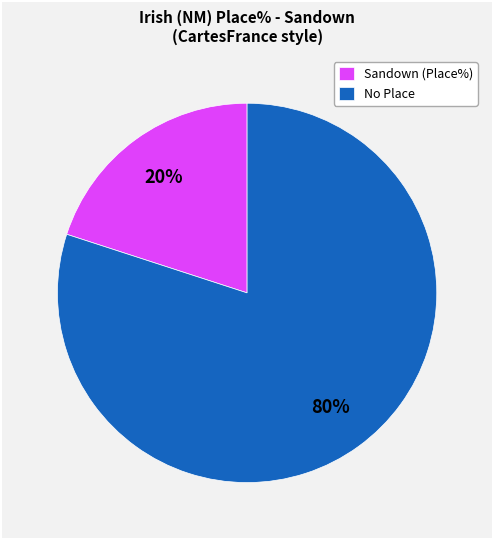

To the nearest percent, what is the average slice percentage?

50%